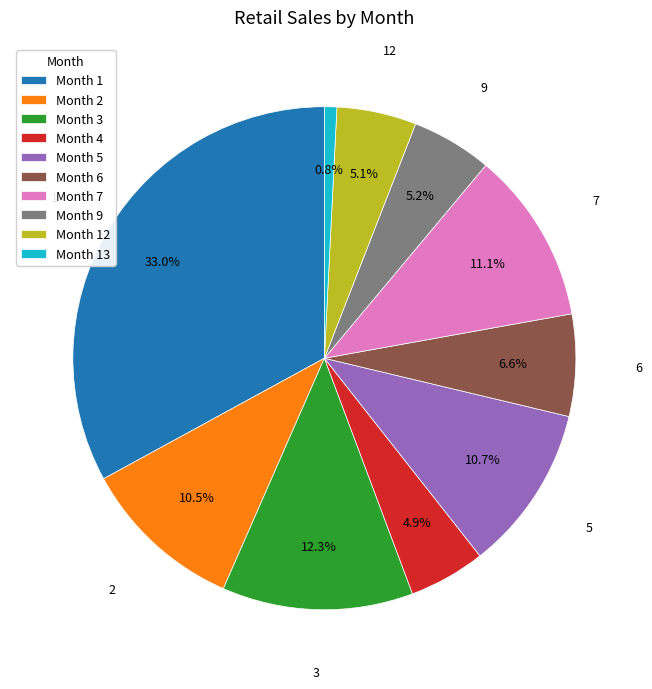

How many slices are in this pie chart?

10